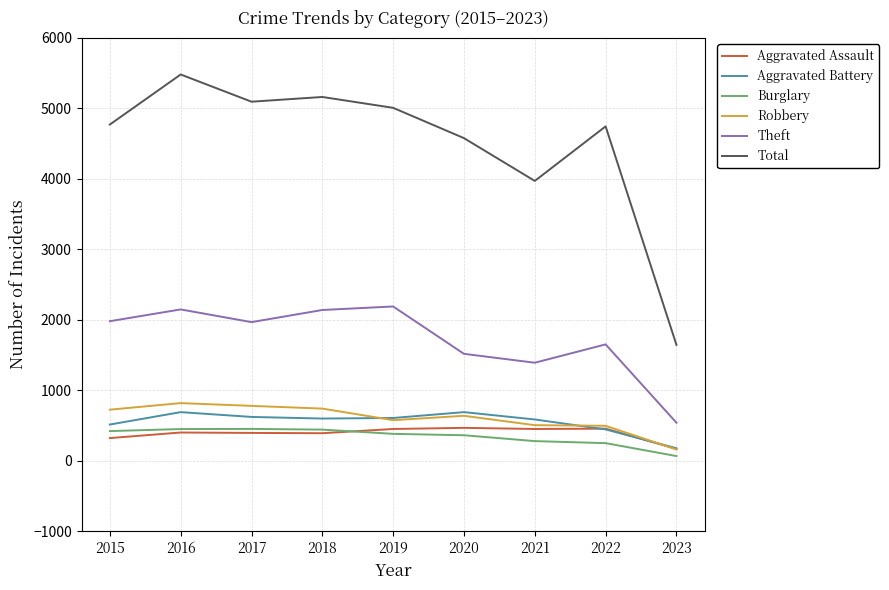

Between 2015 and 2020, which series saw the biggest shift?

Theft